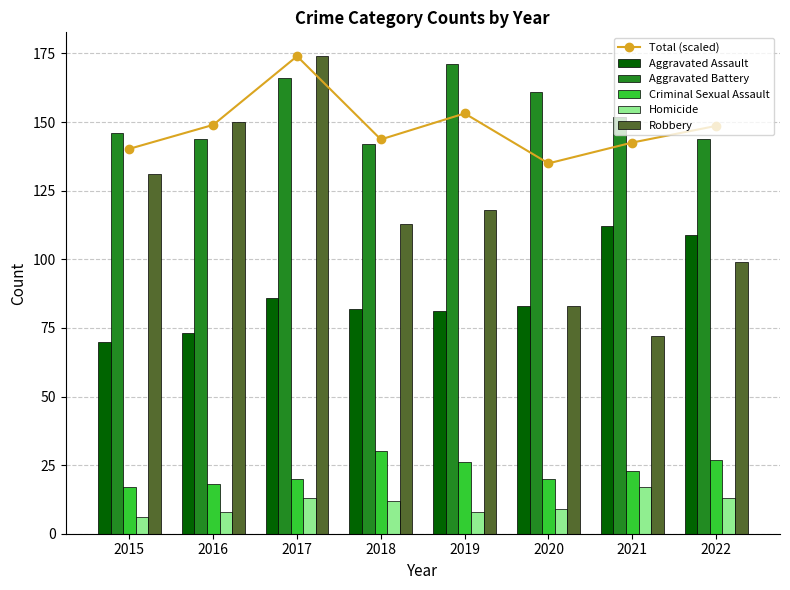

Which series changed the most between 2017 and 2018?

Robbery